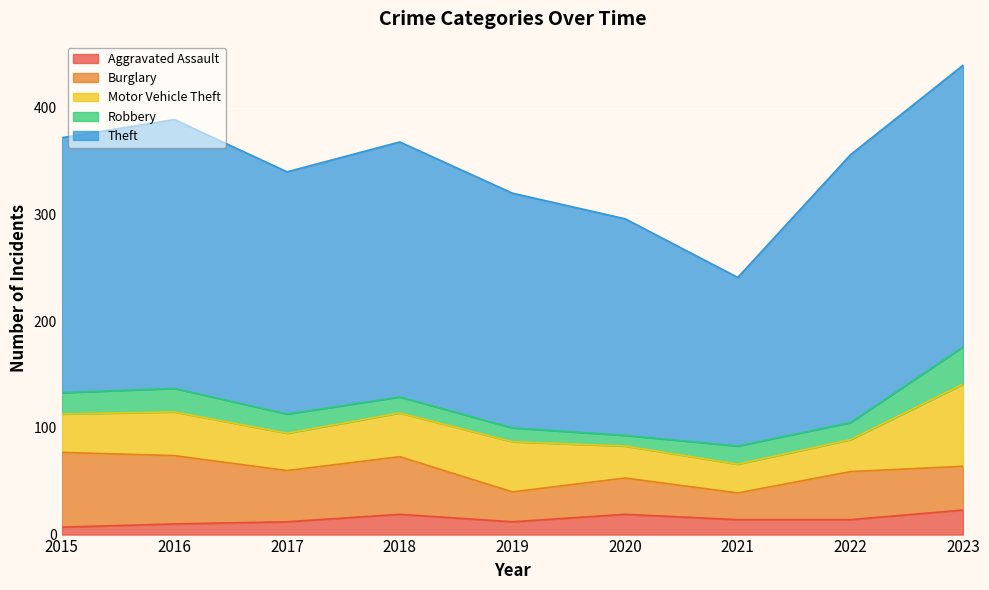

How many data points does each series have?

9